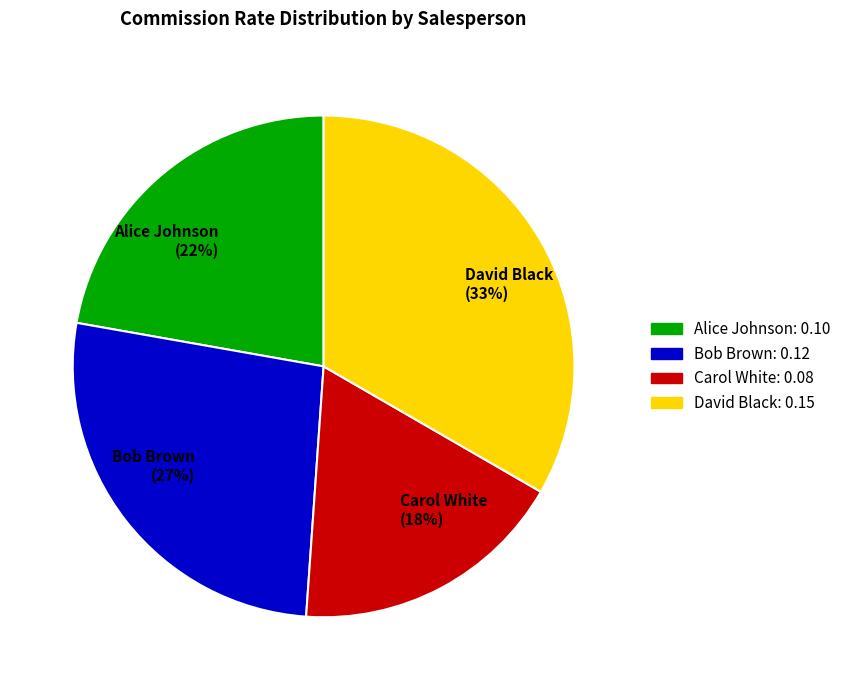

How many slices are in this pie chart?

4